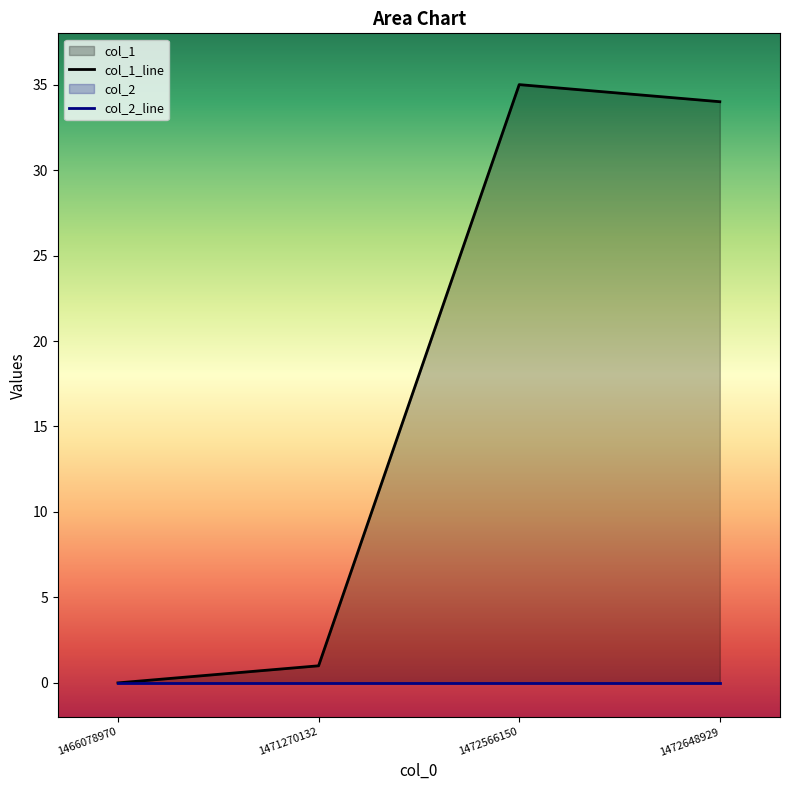

Which category has the highest value across all series?

1472566150